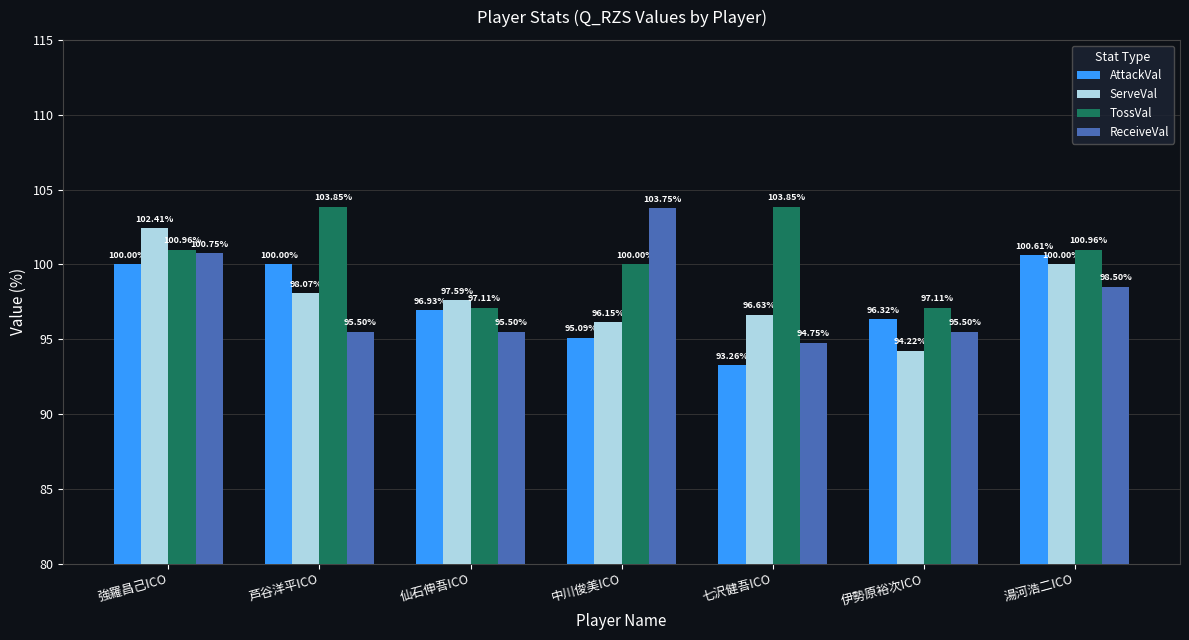

The value of TossVal at 伊勢原裕次ICO is 97.1. True or false?

True